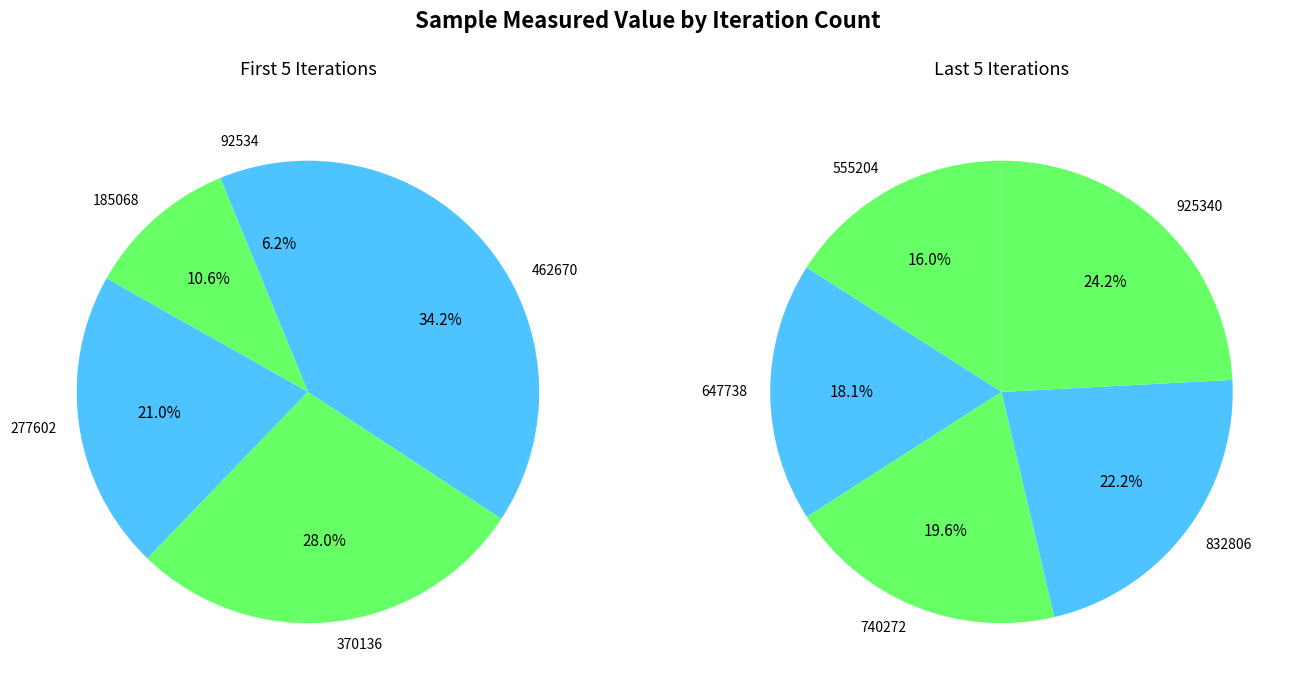

The 925340 slice represents 5% of the pie. True or false?

False